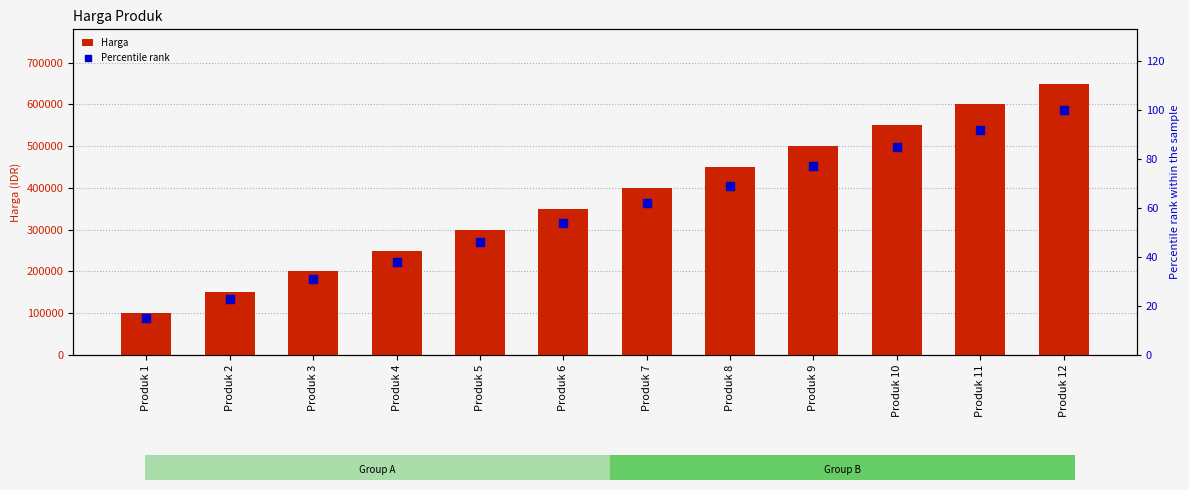

Which series reaches the maximum Y coordinate?

Harga